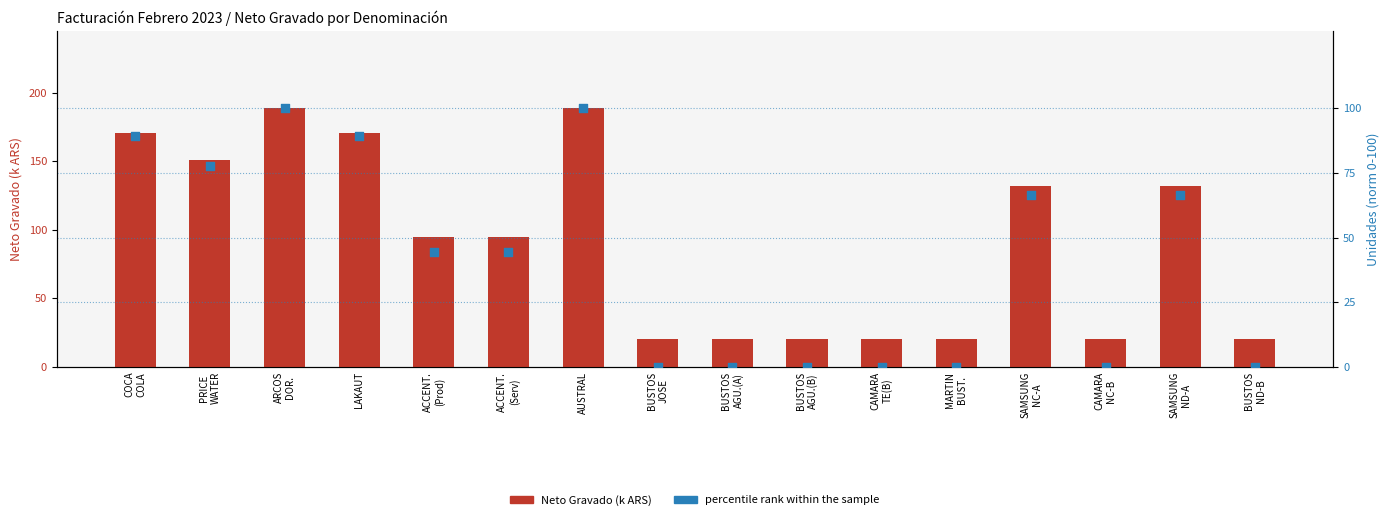

At which category is the sum across all series the highest?

ARCOS
DOR.